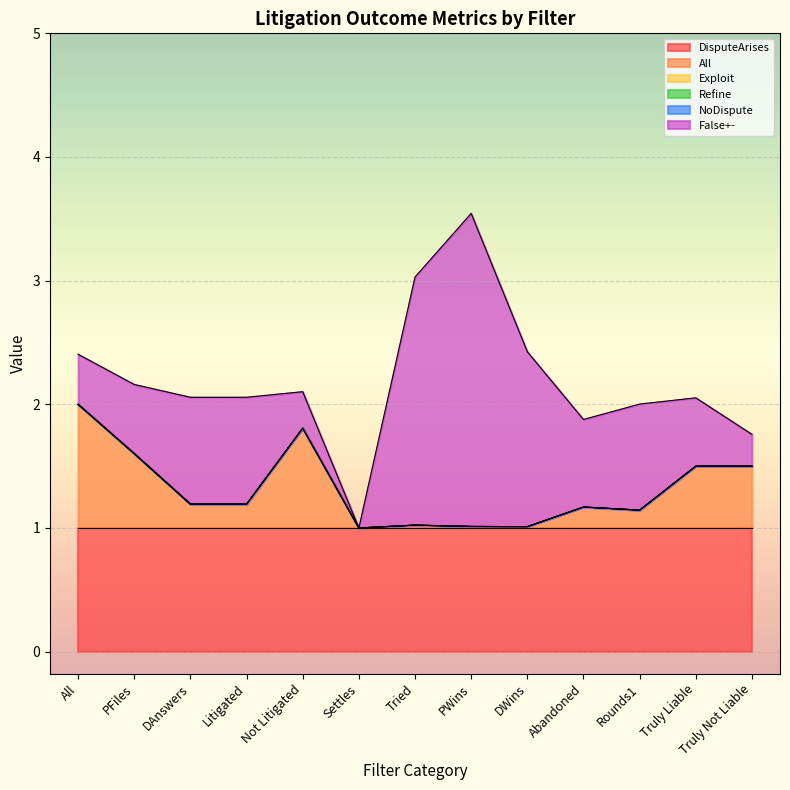

How many intersections are there between All and False+-?

3